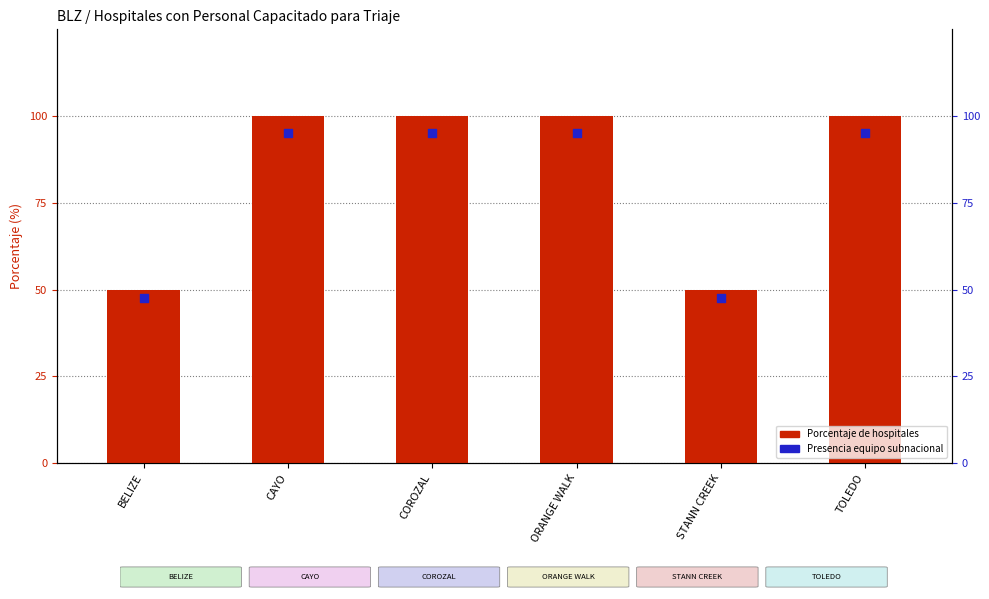

Which series has the widest spread of Y values?

Porcentaje de hospitales